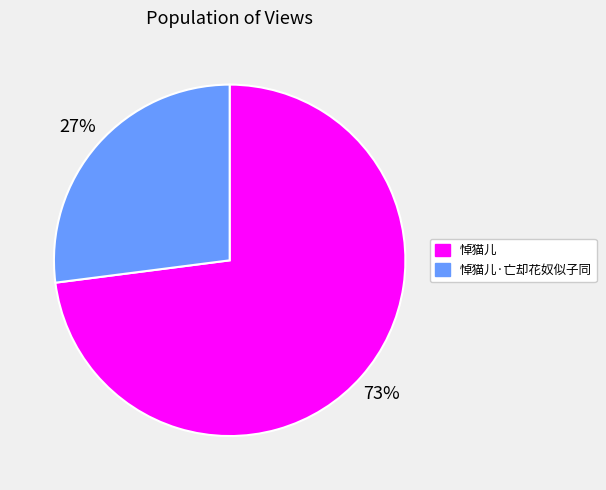

Rank the categories by value from lowest to highest.

悼猫儿·亡却花奴似子同, 悼猫儿